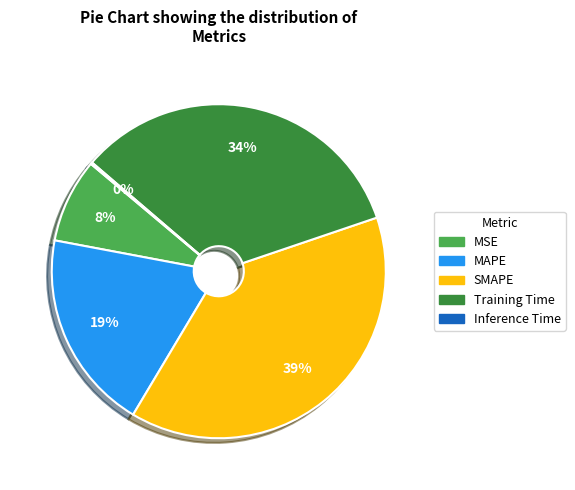

To the nearest percent, what portion does SMAPE represent?

39%